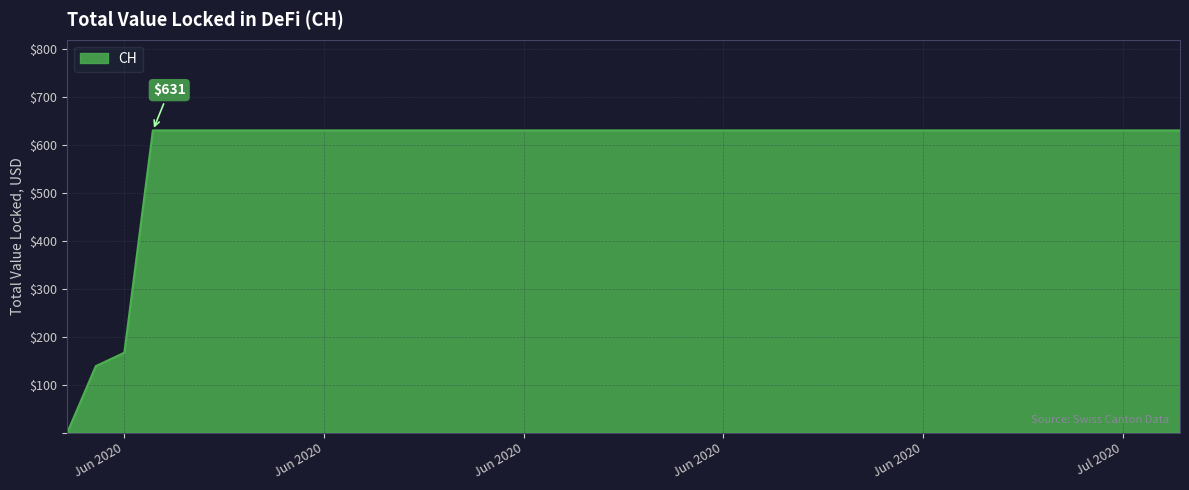

What is the difference between the maximum and minimum values?

631